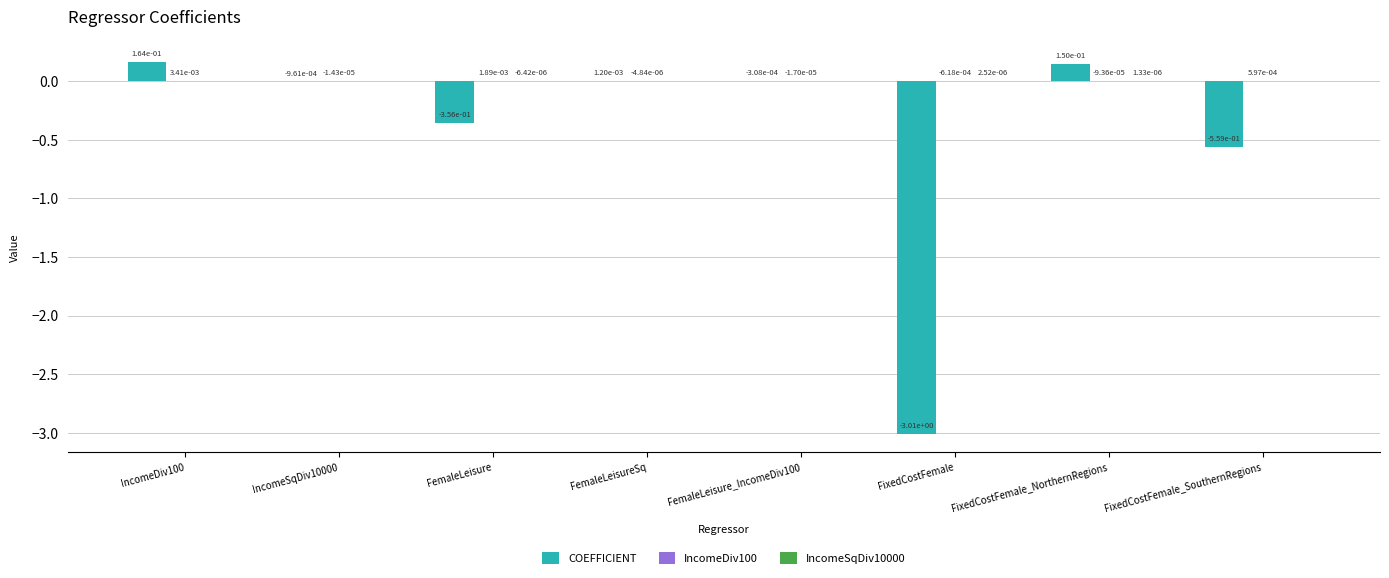

The COEFFICIENT series shows -0.2 at FemaleLeisure. True or false?

False